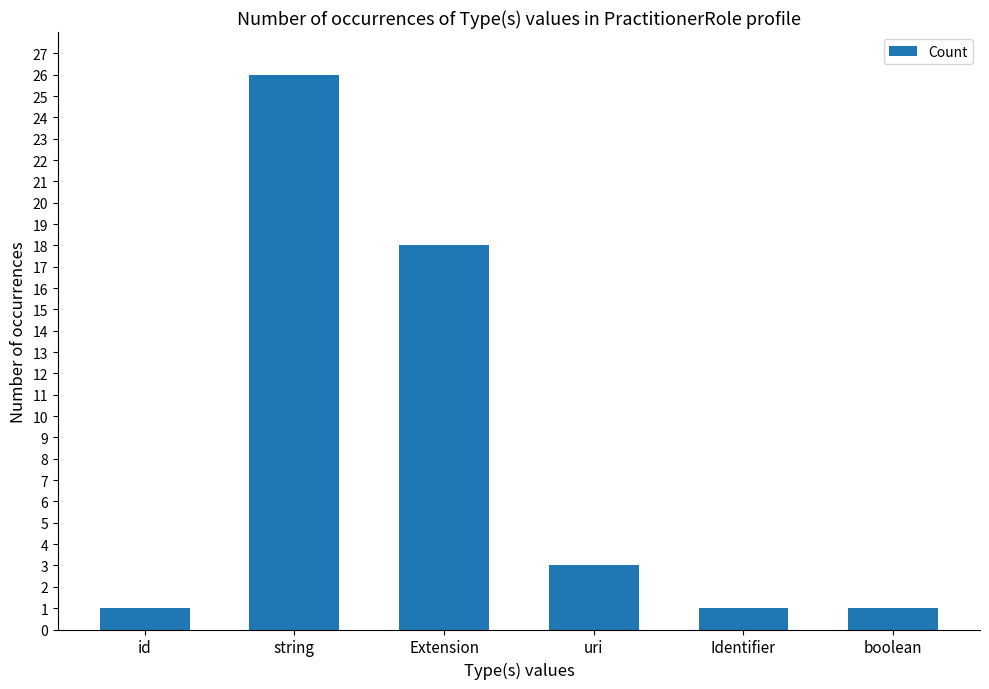

Reading left to right, transcribe all the data shown in this chart.

id=1	string=26	Extension=18	uri=3	Identifier=1	boolean=1